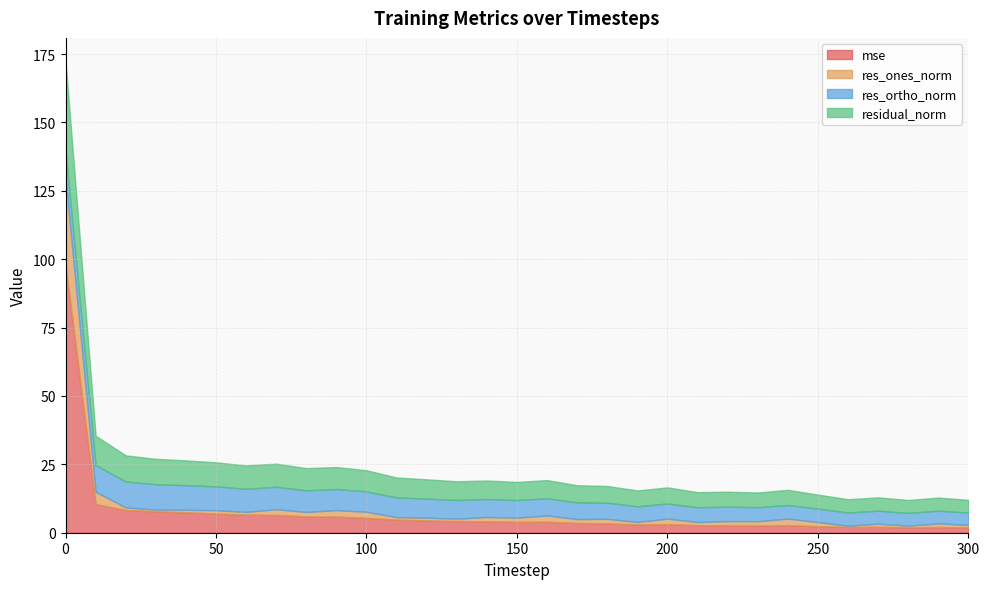

What are all the series names shown in the legend?

mse, res_ones_norm, res_ortho_norm, residual_norm